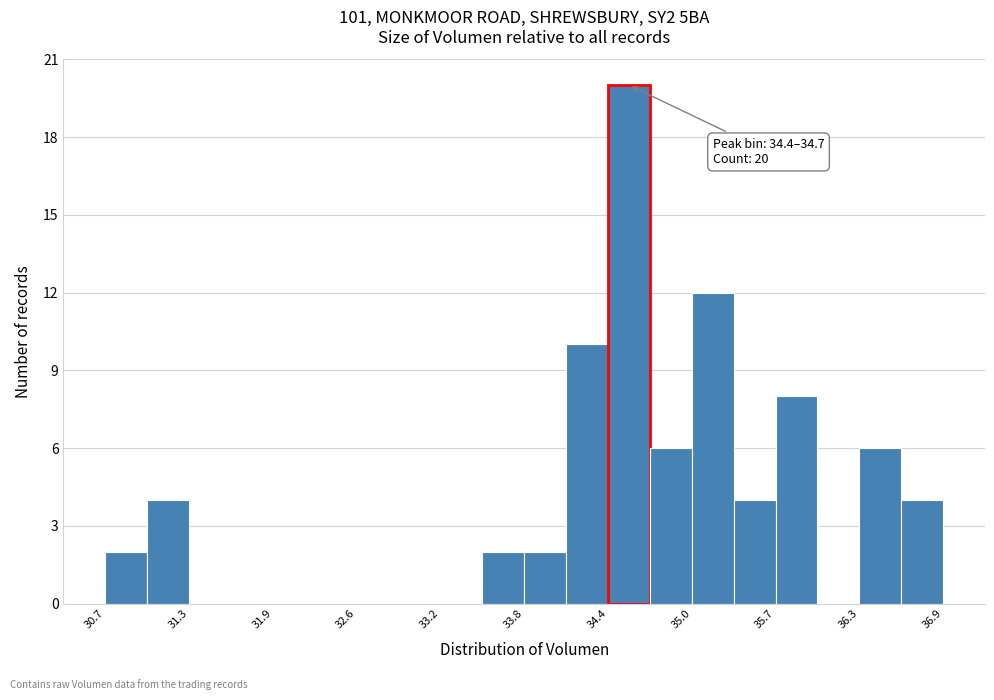

Read against the x-axis, roughly where is the centre of the tallest bar?

34.6